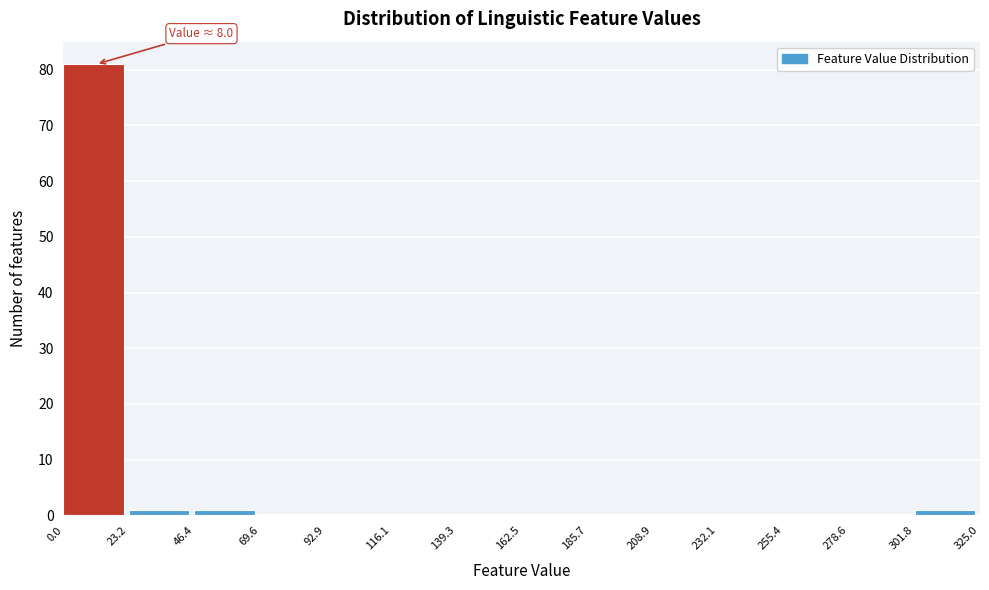

Over which range of the x-axis is the bar tallest?

0.0 to 23.2